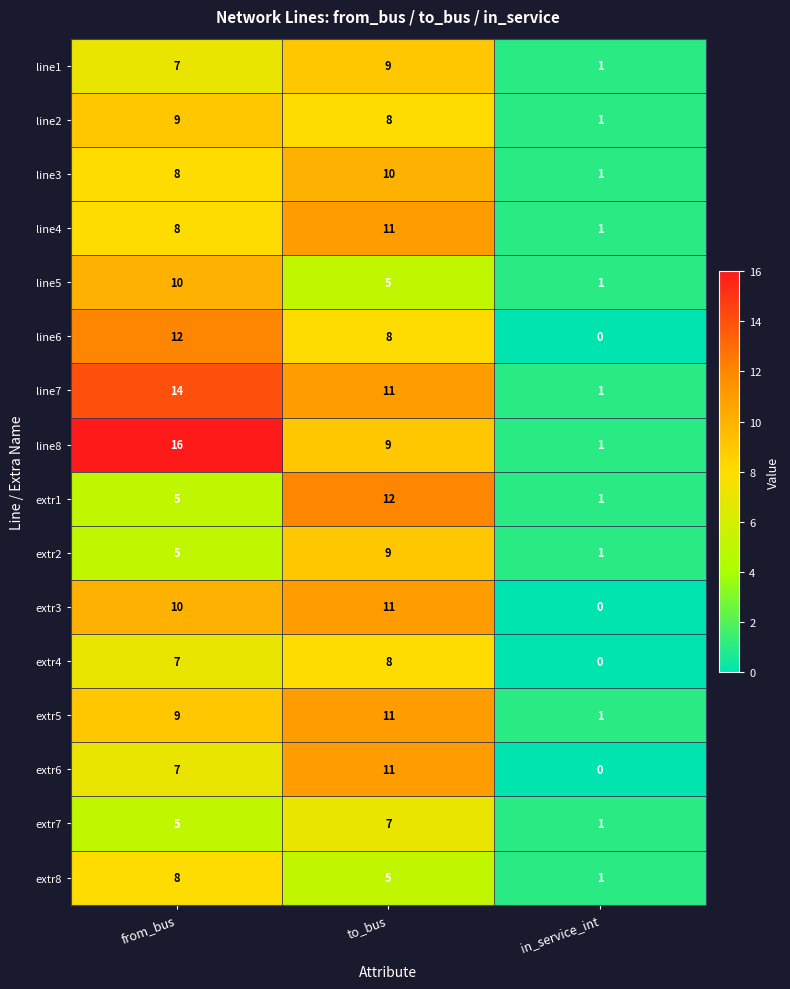

At which label is extr4 closest to 4?

from_bus